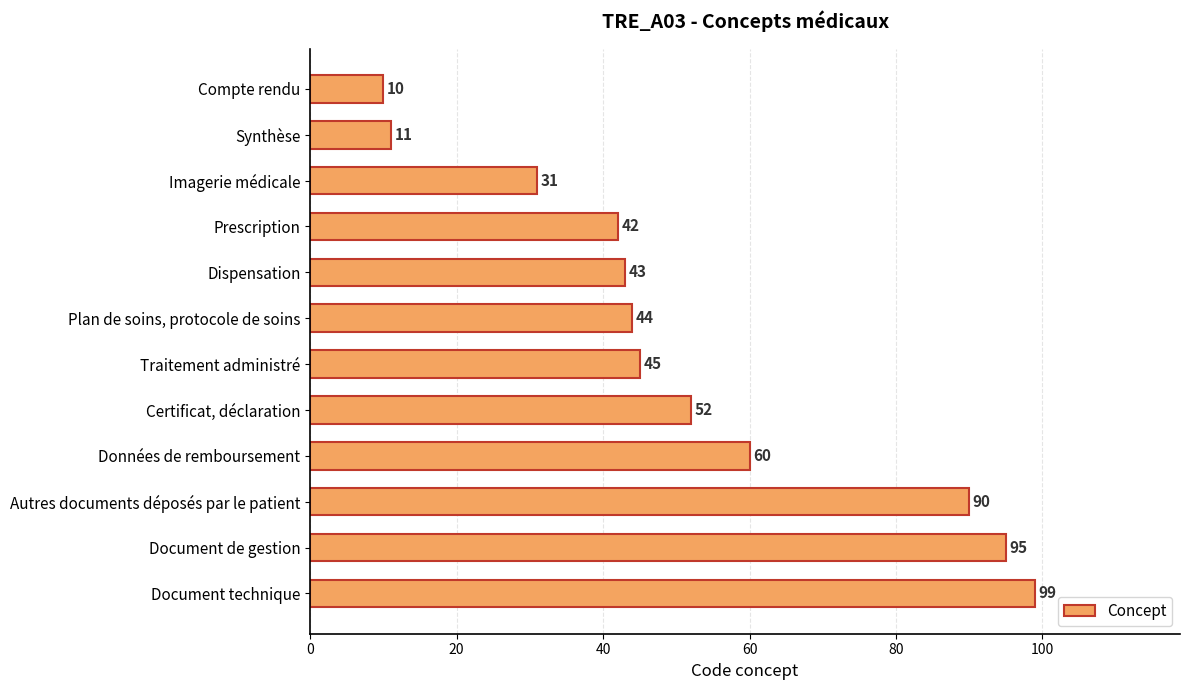

How many values are below 45?

6